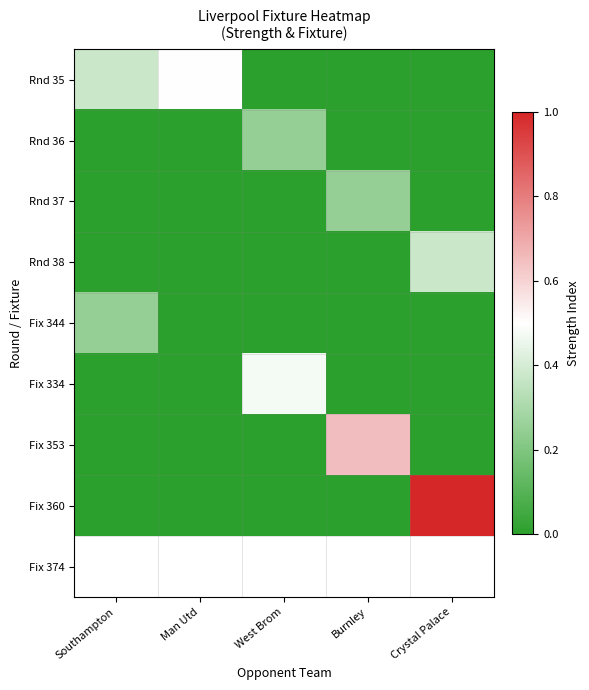

Count the number of categories in the chart.

5